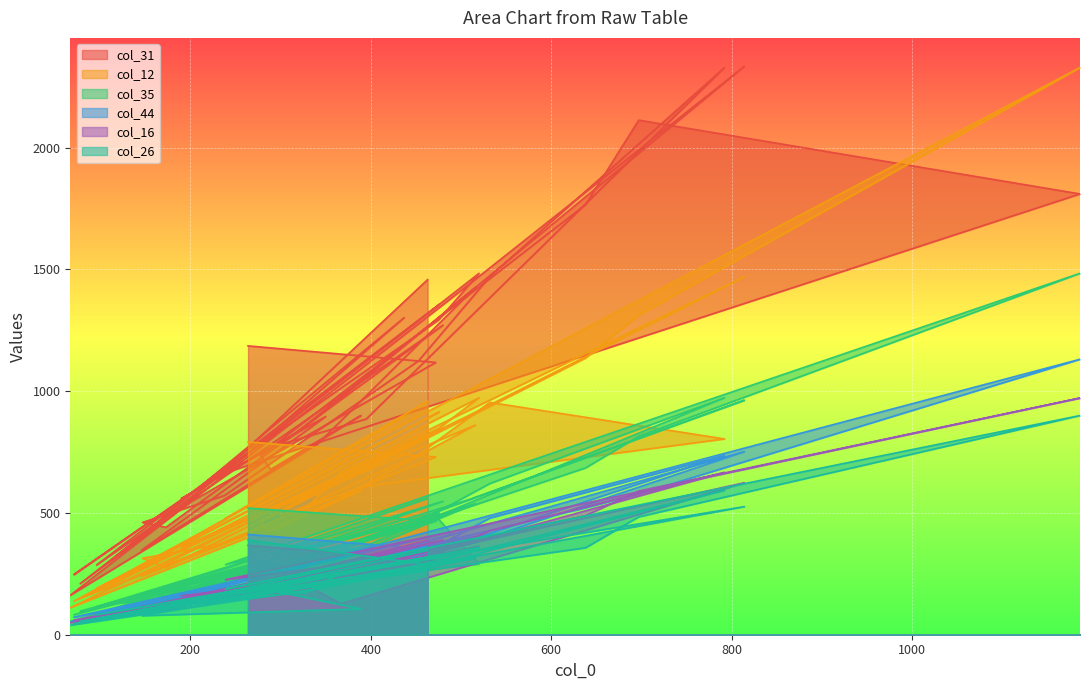

Which series changed the most between 341 and 463?

col_31